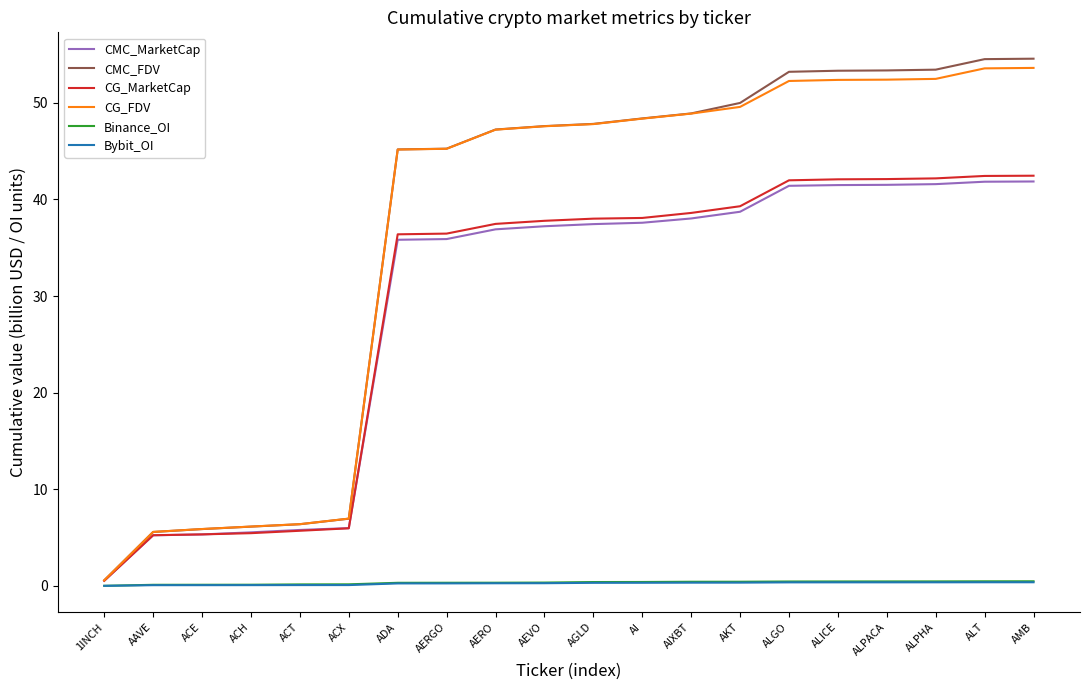

What position from the right is AEVO?

11